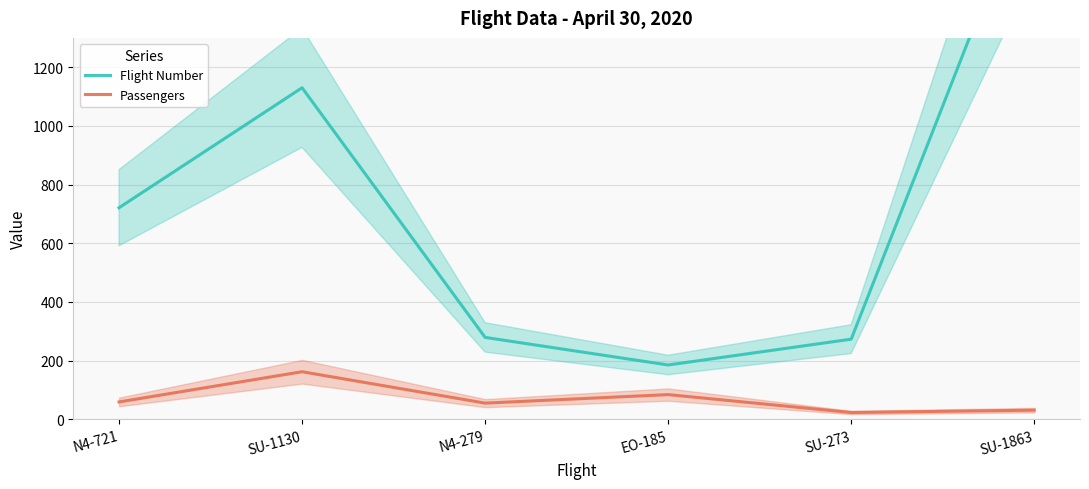

At how many categories does at least one series exceed 923?

2